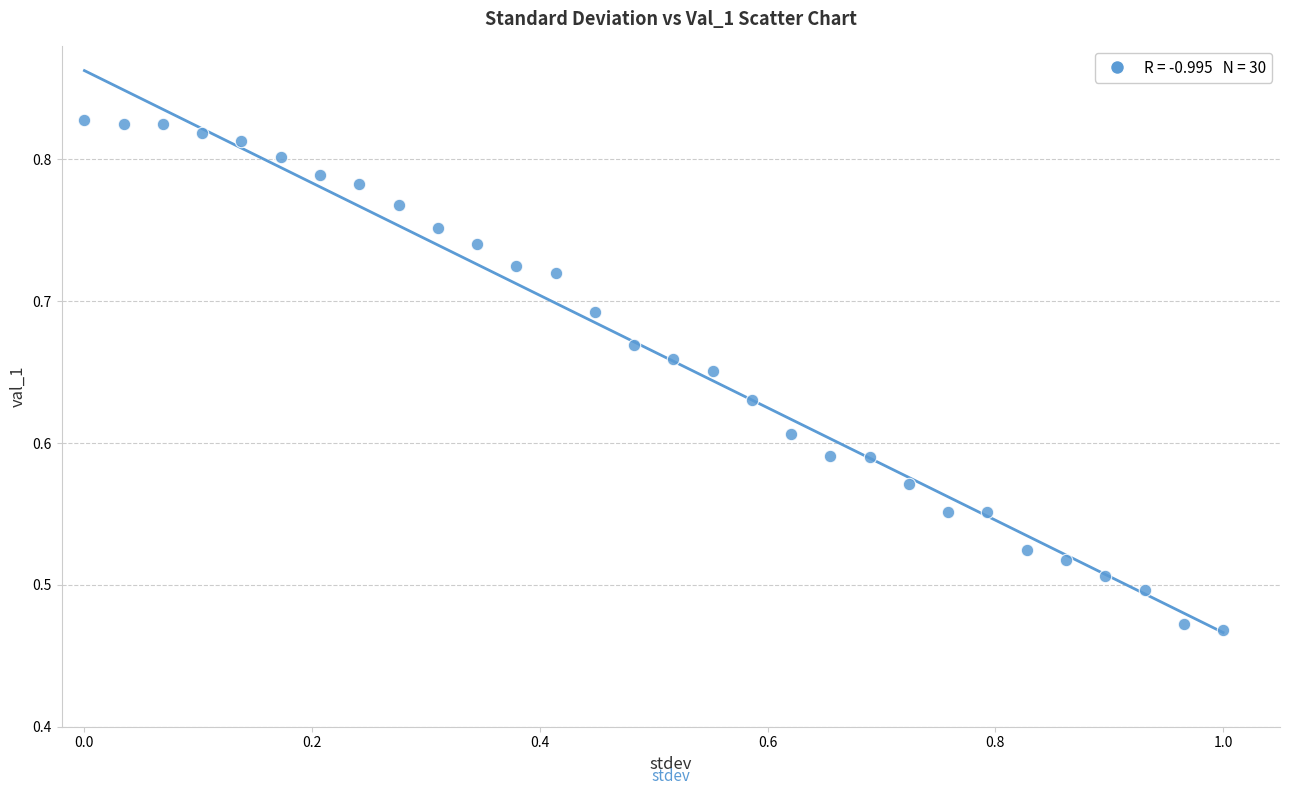

What is the range of Y values (max minus min)?

0.4